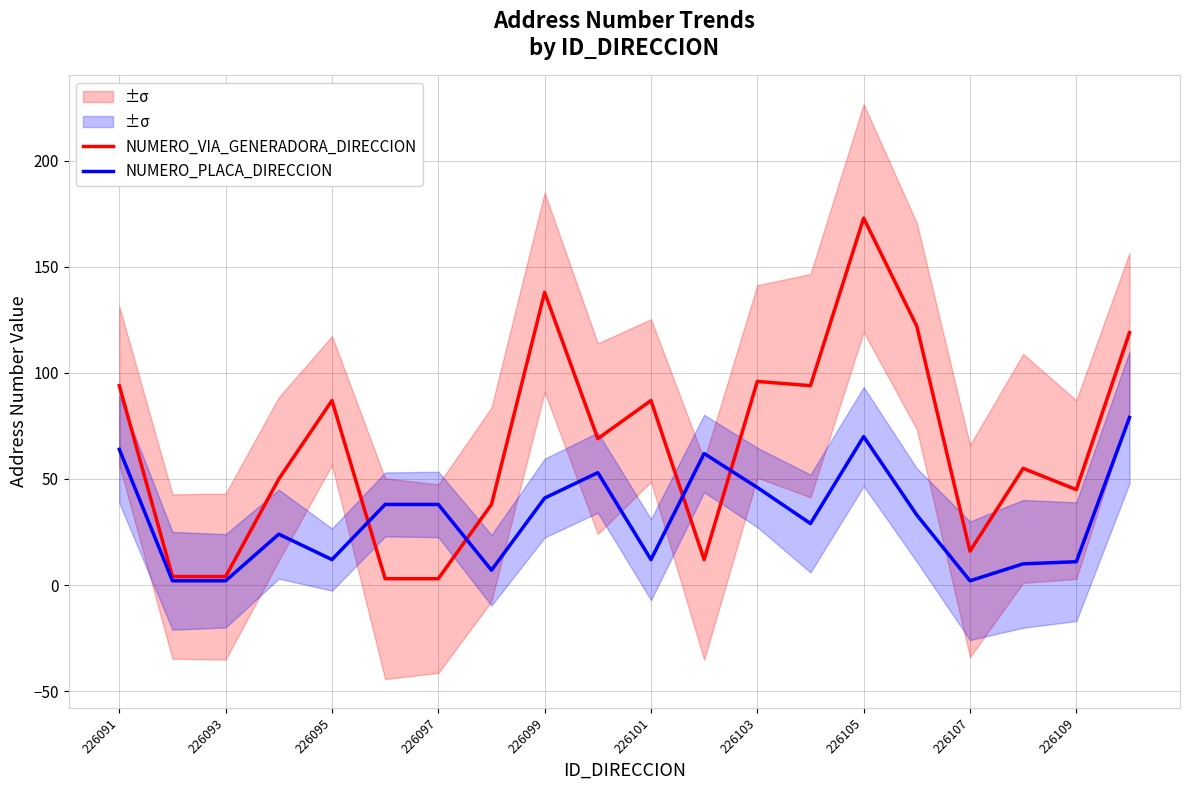

Where does the NUMERO_PLACA_DIRECCION series first go above 33?

226091